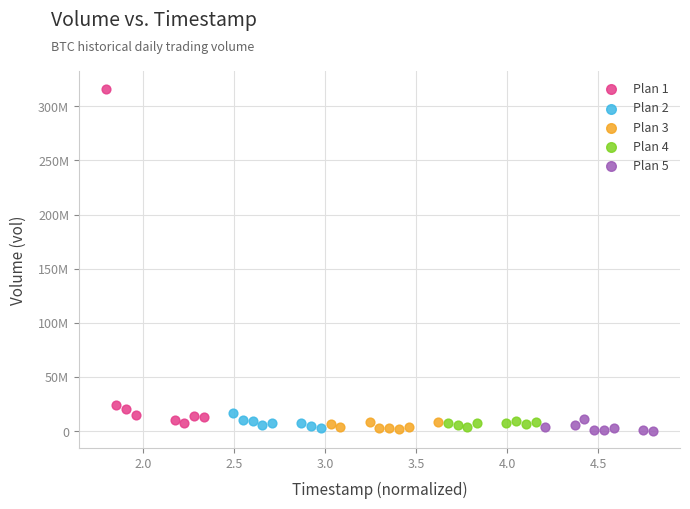

Which series has the widest spread of Y values?

Plan 1